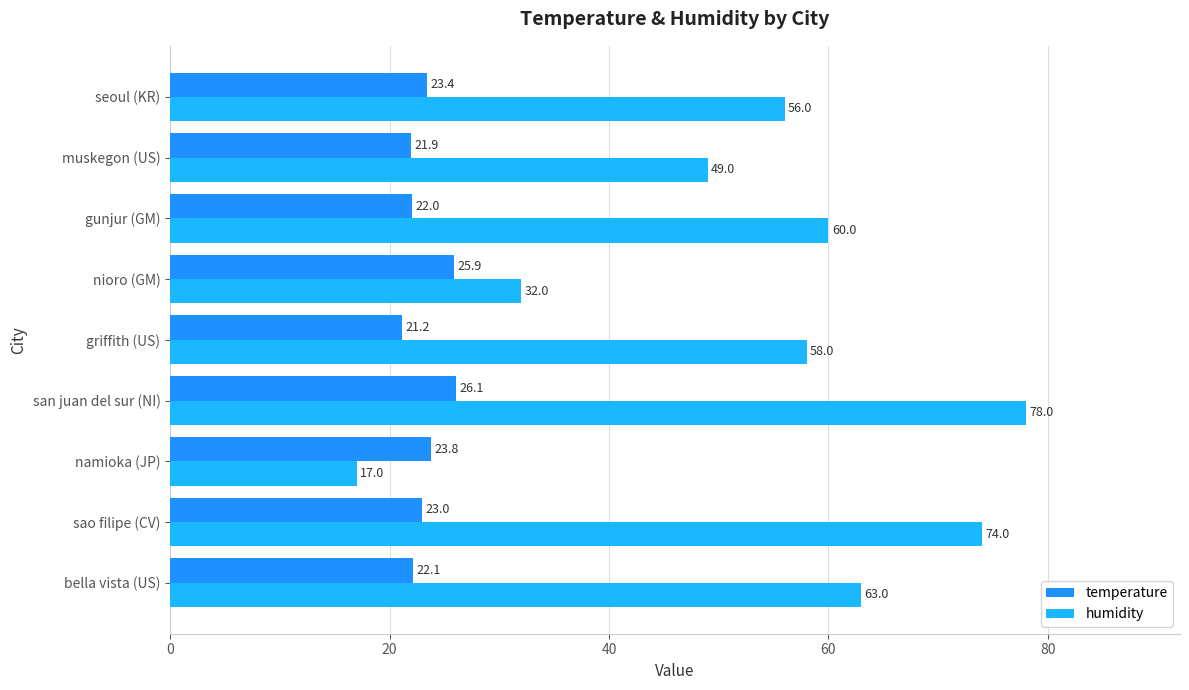

The value of temperature at sao filipe (CV) is 23.0. True or false?

True